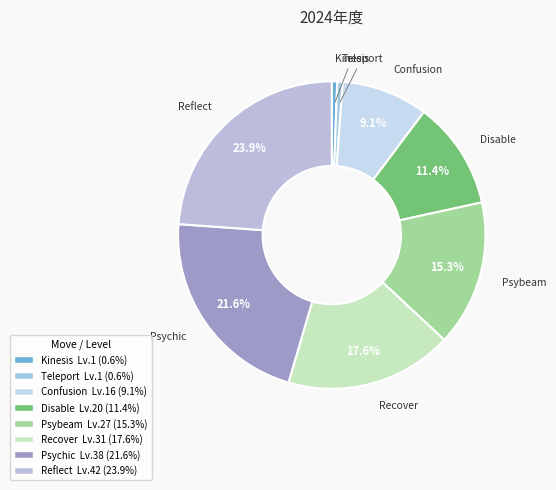

Combined, what portion of the pie is Recover and Confusion?

26.7%